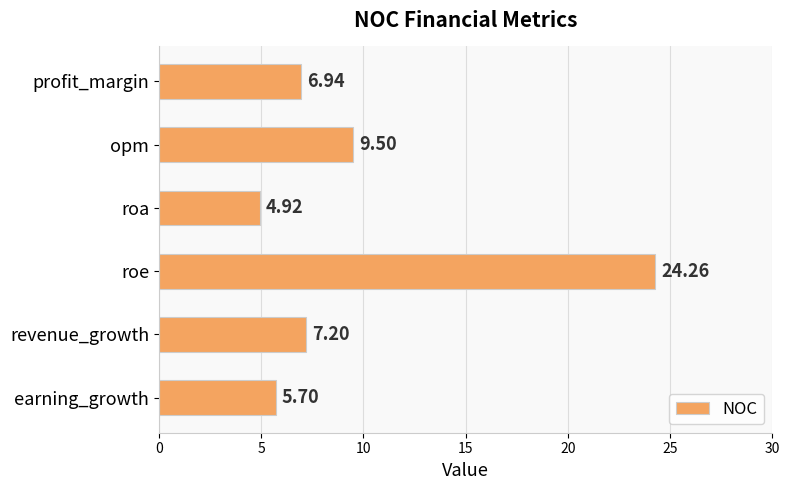

List the labels in order of value, smallest first.

roa, earning_growth, profit_margin, revenue_growth, opm, roe